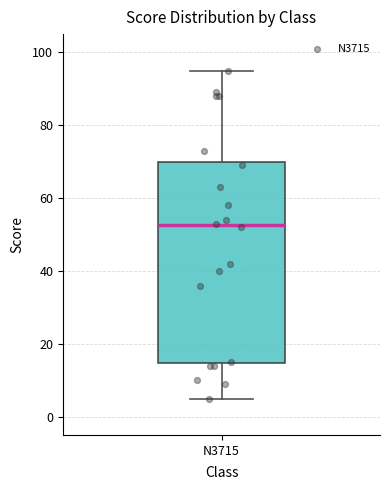

Transcribe this box plot: give where the median line is, the range the box spans, and where the two whiskers end, as read against the y-axis. The values are not printed on the chart, so give them approximately, as read against the axis.

median 52, box 14 to 70, whiskers 6 to 96